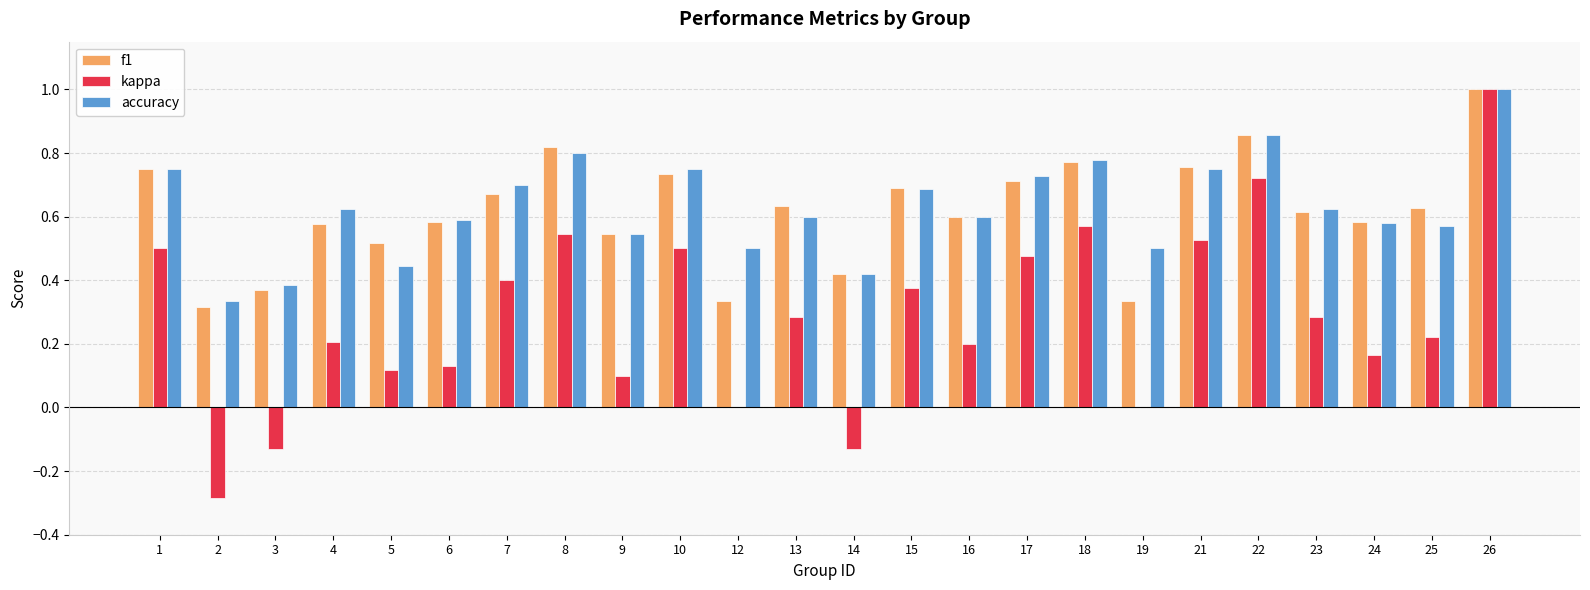

Which series has the largest total across all categories?

accuracy